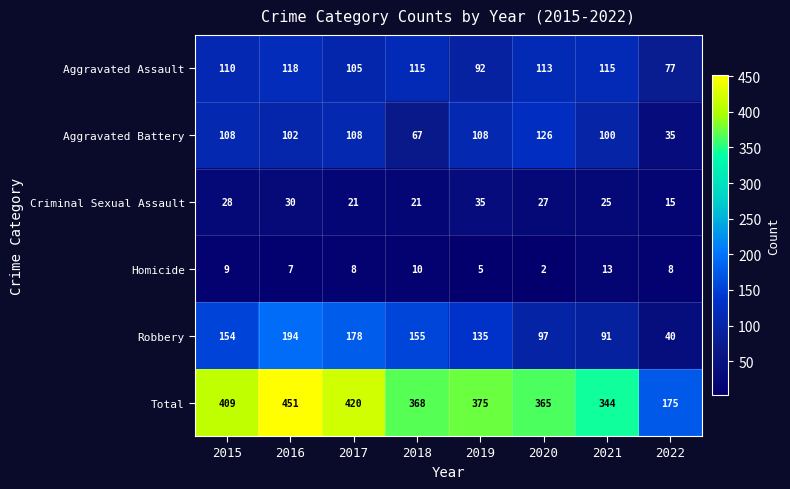

Which series has the largest total across all categories?

Total